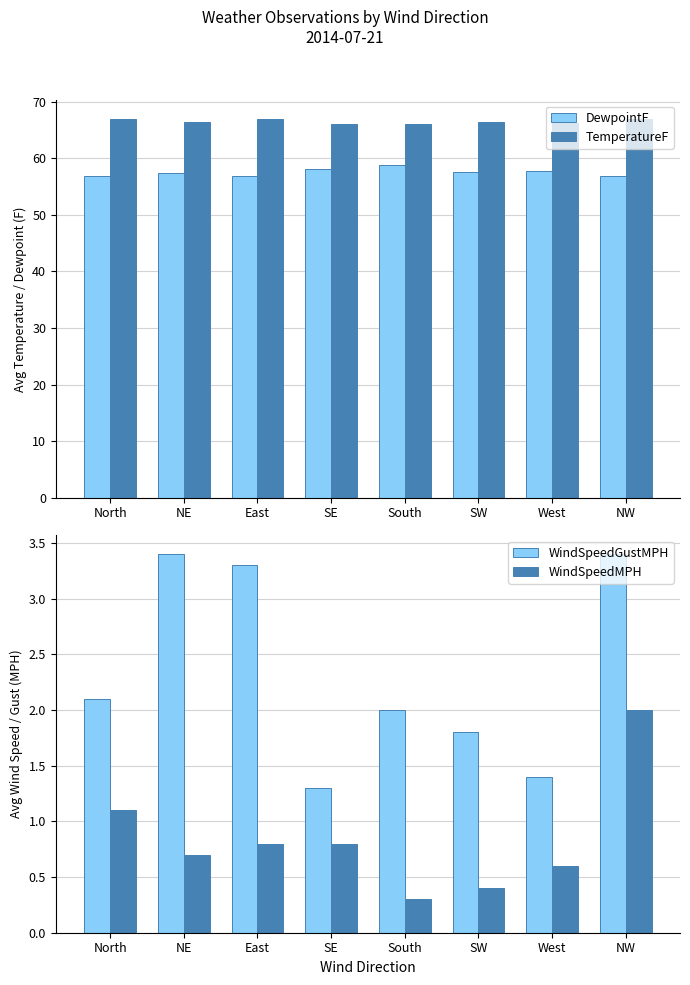

Is the value of WindSpeedGustMPH at NE greater than the value of DewpointF at South?

No